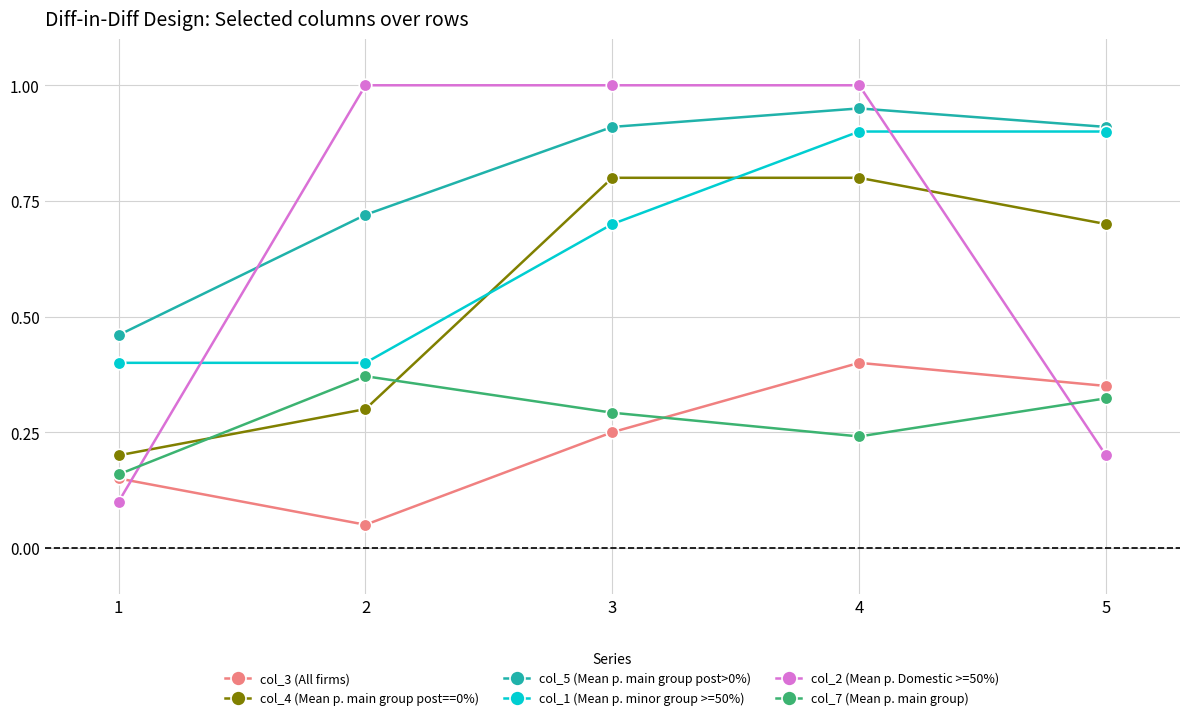

True or false: col_2 (Mean p. Domestic >=50%) has a value of 0.3 at 5.

False